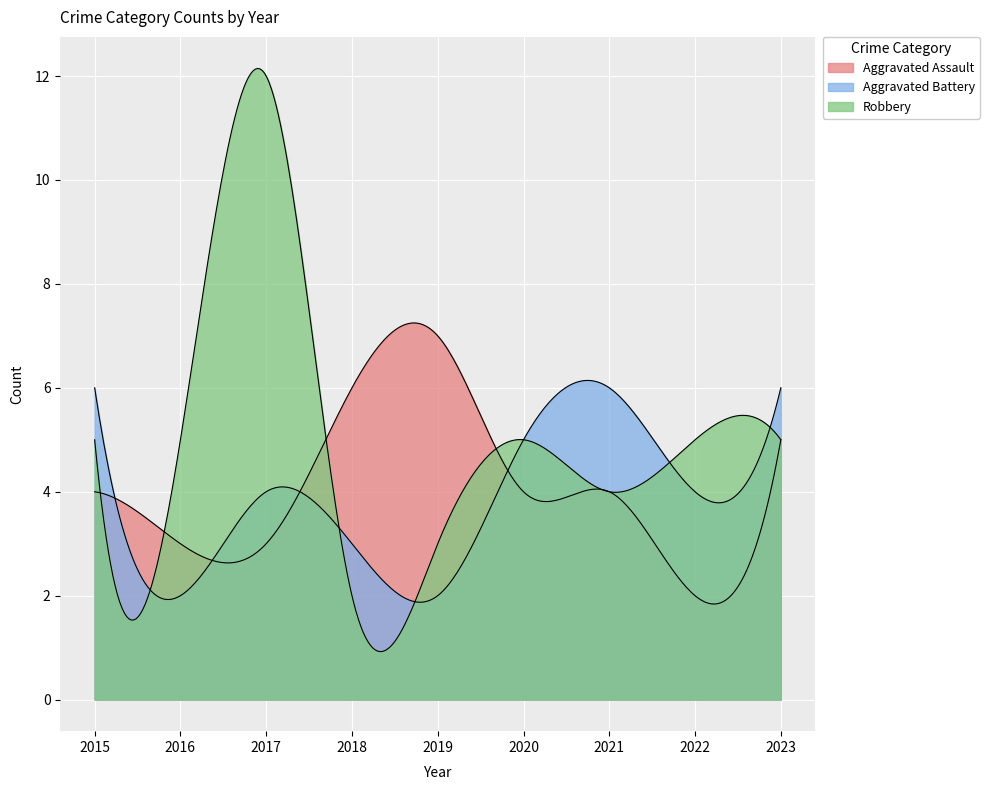

In Robbery, how many points are higher than both neighbors (excluding endpoints)?

2